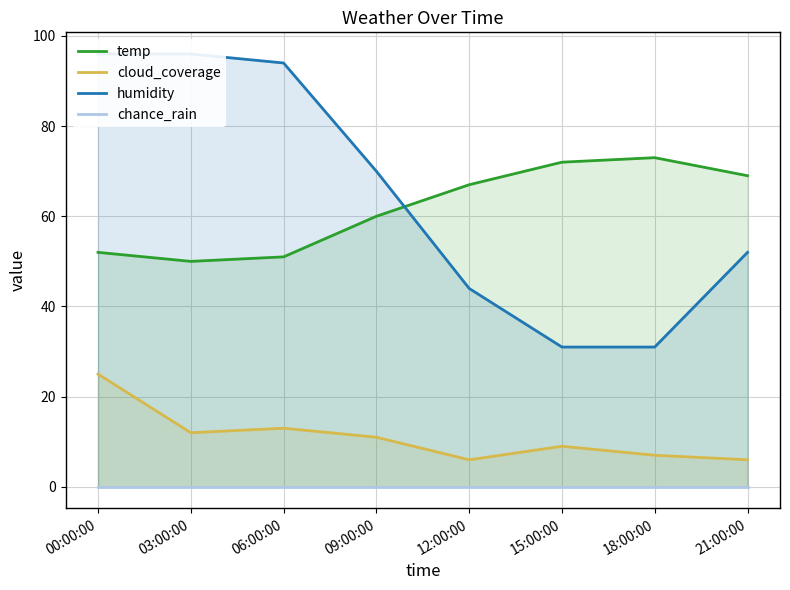

Reading left to right, what are all the values shown in this chart?

temp: 00:00:00=52	03:00:00=50	06:00:00=51	09:00:00=60	12:00:00=67	15:00:00=72	18:00:00=73	21:00:00=69
cloud_coverage: 00:00:00=25	03:00:00=12	06:00:00=13	09:00:00=11	12:00:00=6	15:00:00=9	18:00:00=7	21:00:00=6
humidity: 00:00:00=96	03:00:00=96	06:00:00=94	09:00:00=70	12:00:00=44	15:00:00=31	18:00:00=31	21:00:00=52
chance_rain: 00:00:00=0	03:00:00=0	06:00:00=0	09:00:00=0	12:00:00=0	15:00:00=0	18:00:00=0	21:00:00=0